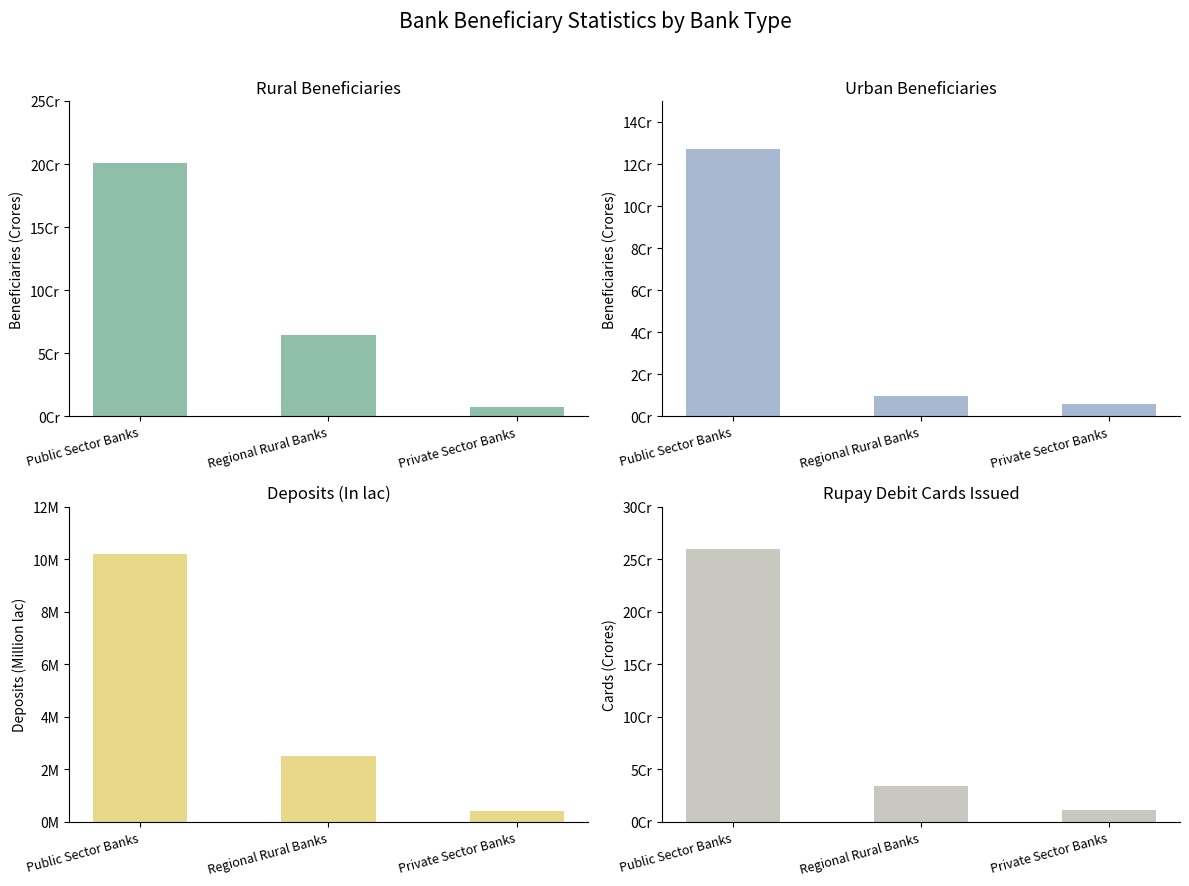

Where does the Rupay Cards series first go above 3?

Public Sector Banks